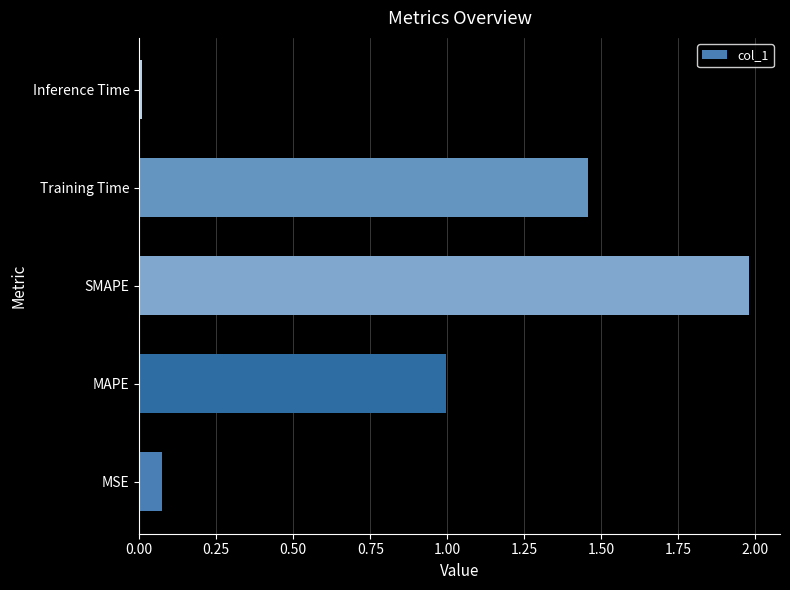

List the labels in order of value, largest first.

SMAPE, Training Time, MAPE, MSE, Inference Time